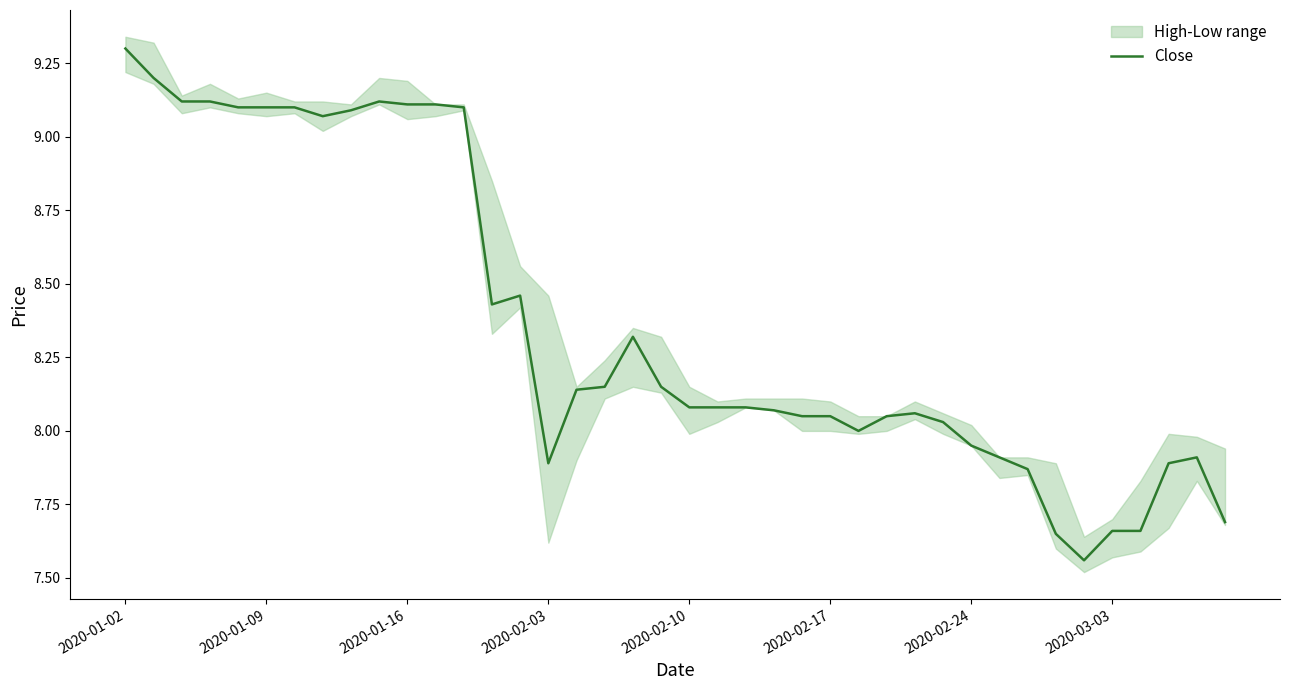

Is it true that the value at 22 is 13.0?

False